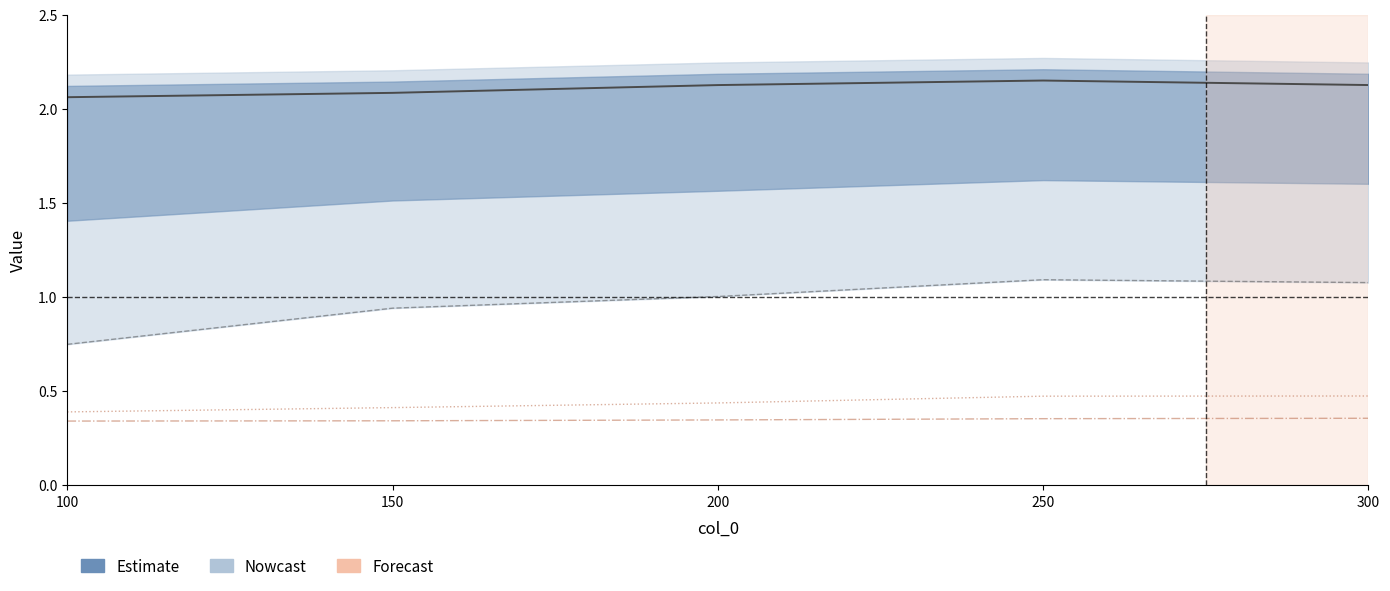

True or false: 16 and 8 cross at least once.

False